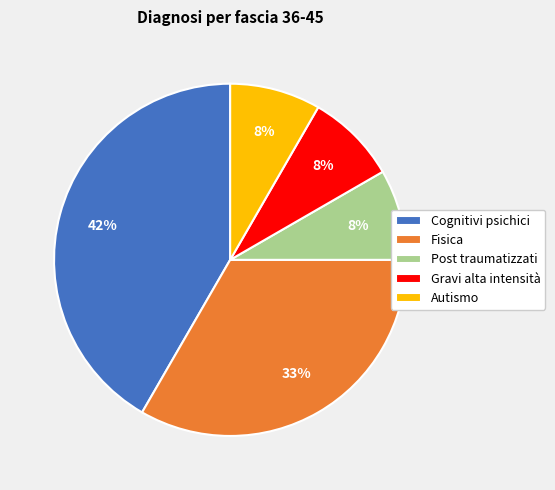

Do Gravi alta intensità and Fisica together represent more than half of the pie?

No